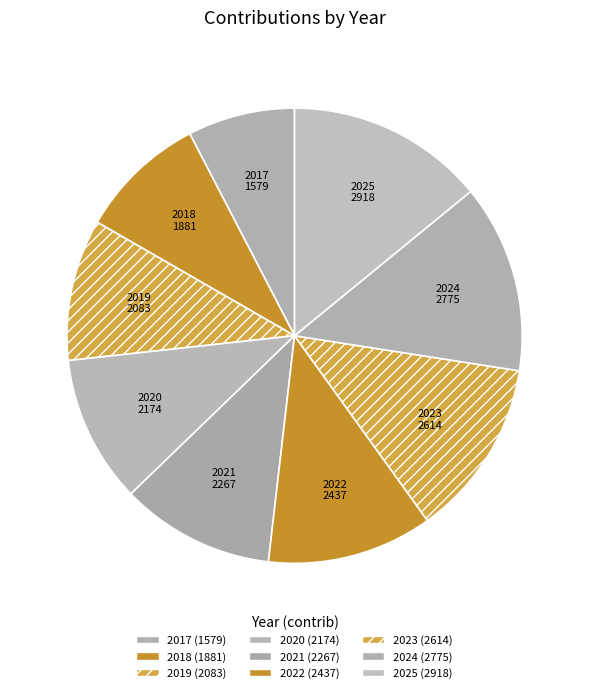

Is 2021 the majority of the pie?

No